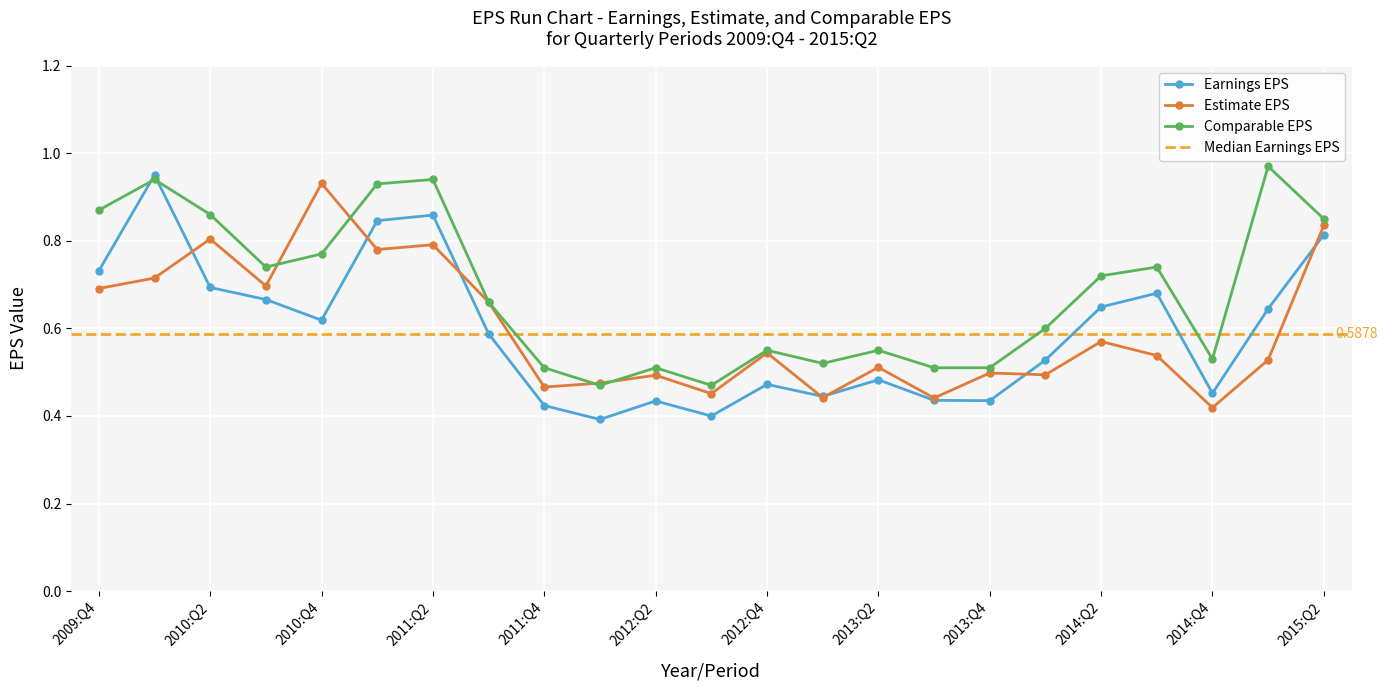

At which category is the sum across all series the highest?

2010:Q1